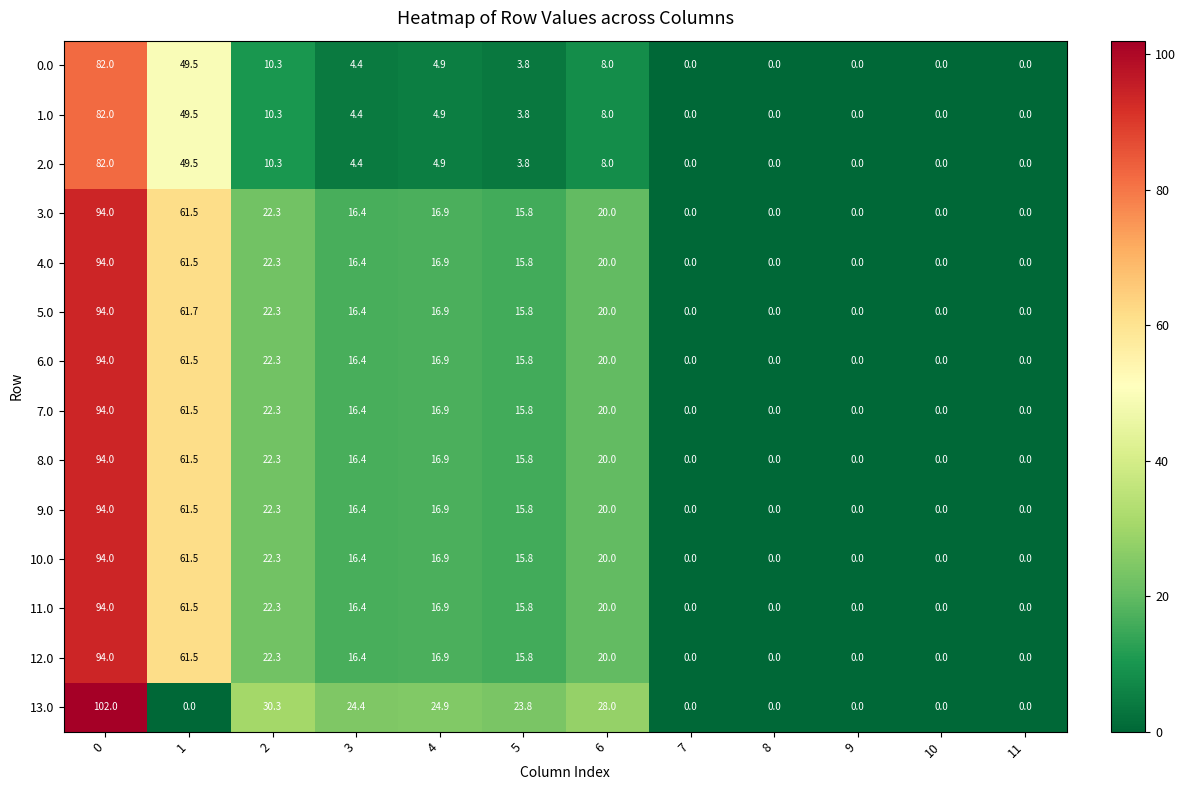

Is it true that 0.0 equals 4.4 at 3?

True